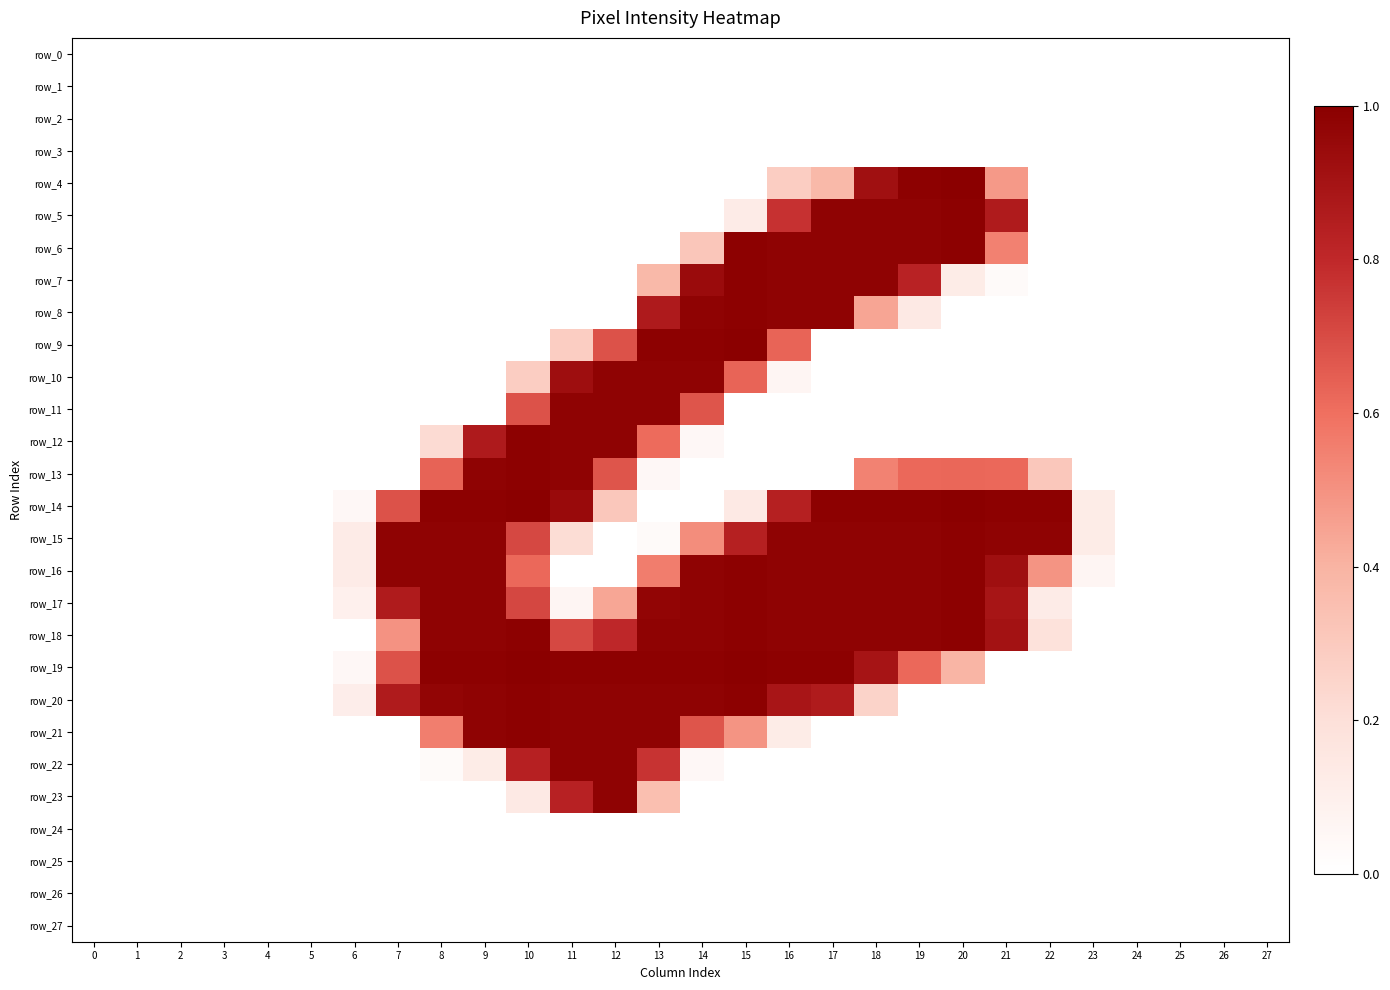

Is the value of row_2 at 24 greater than the value of row_10 at 1?

No